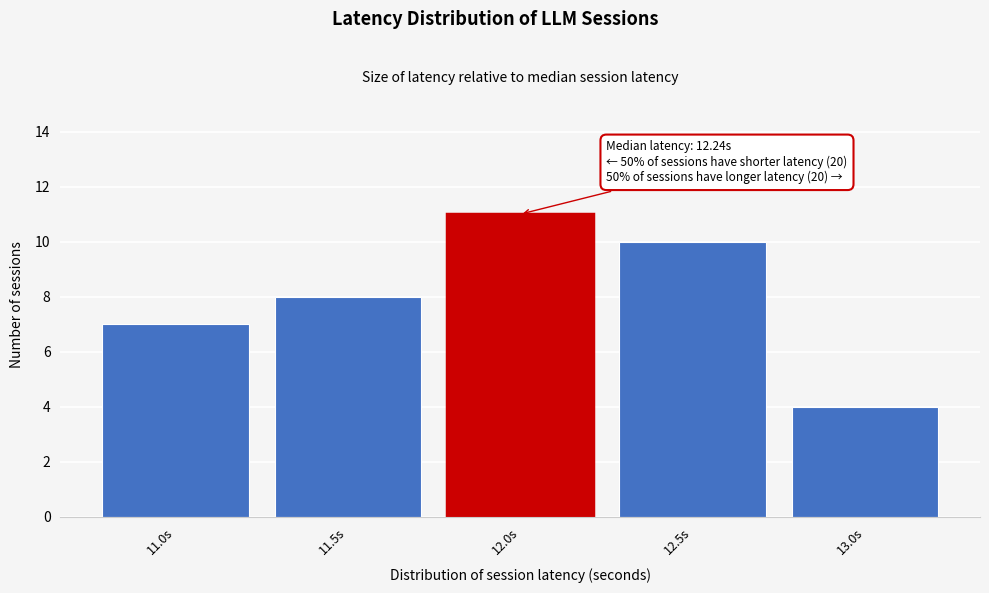

Reading left to right, what are all the values shown in this chart?

11.0s=7	11.5s=8	12.0s=11	12.5s=10	13.0s=4